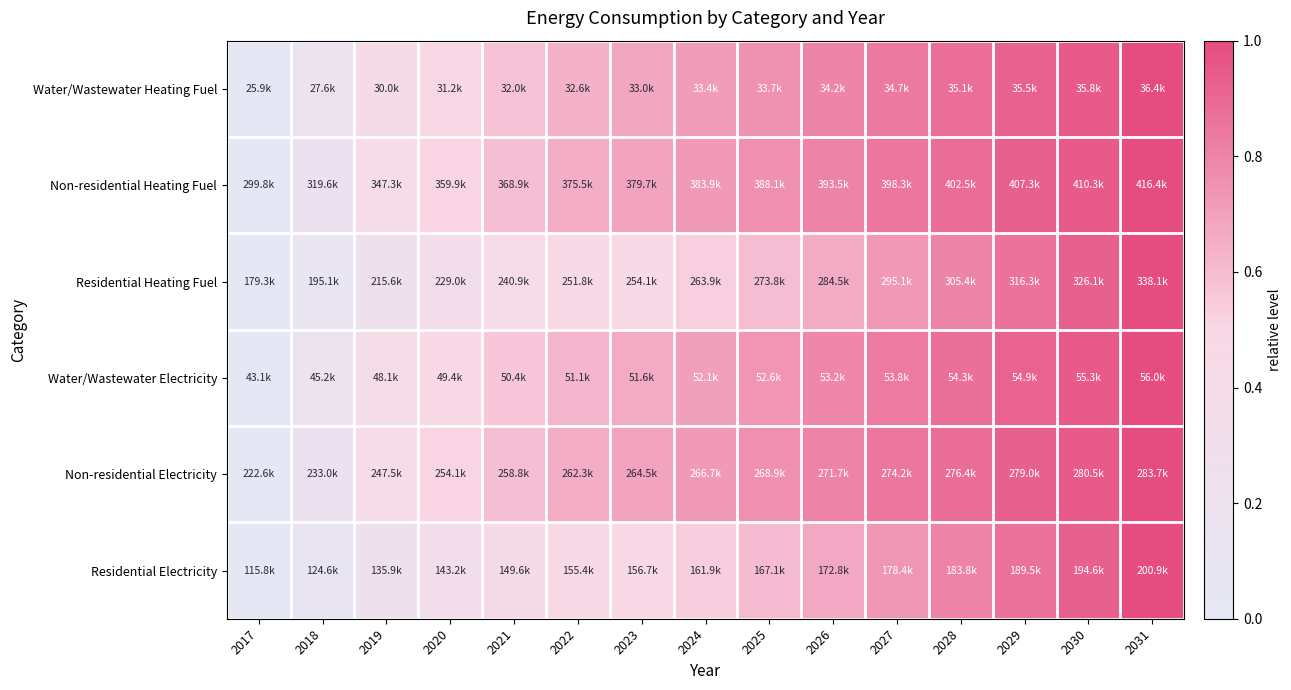

Which has a higher value, 2027 or 2023?

2027